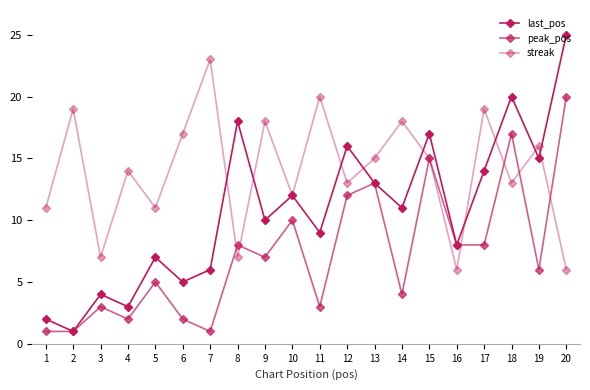

Is this an area chart (filled region under the line)?

No